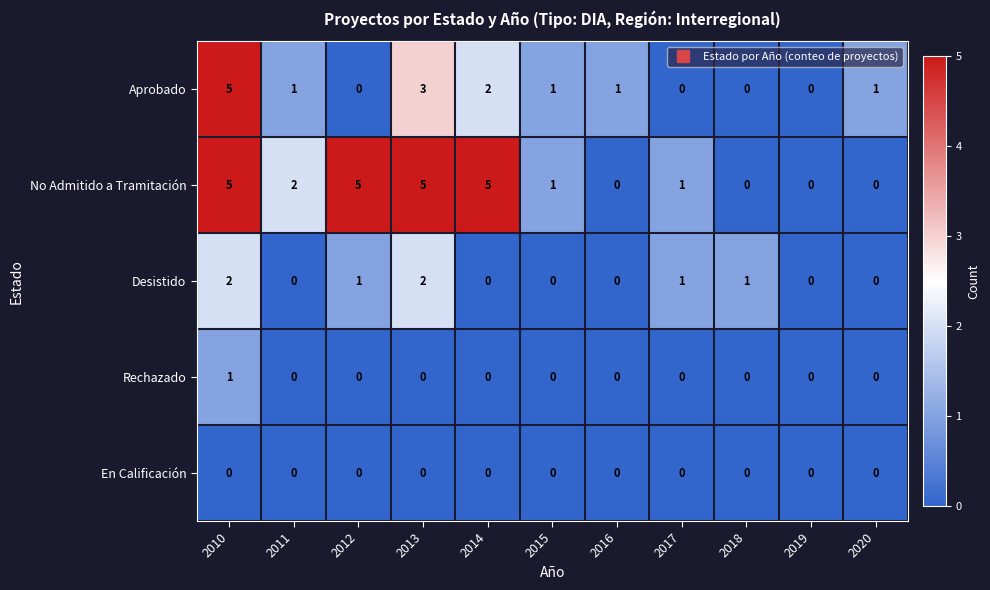

Which series has the largest total across all categories?

No Admitido a Tramitación